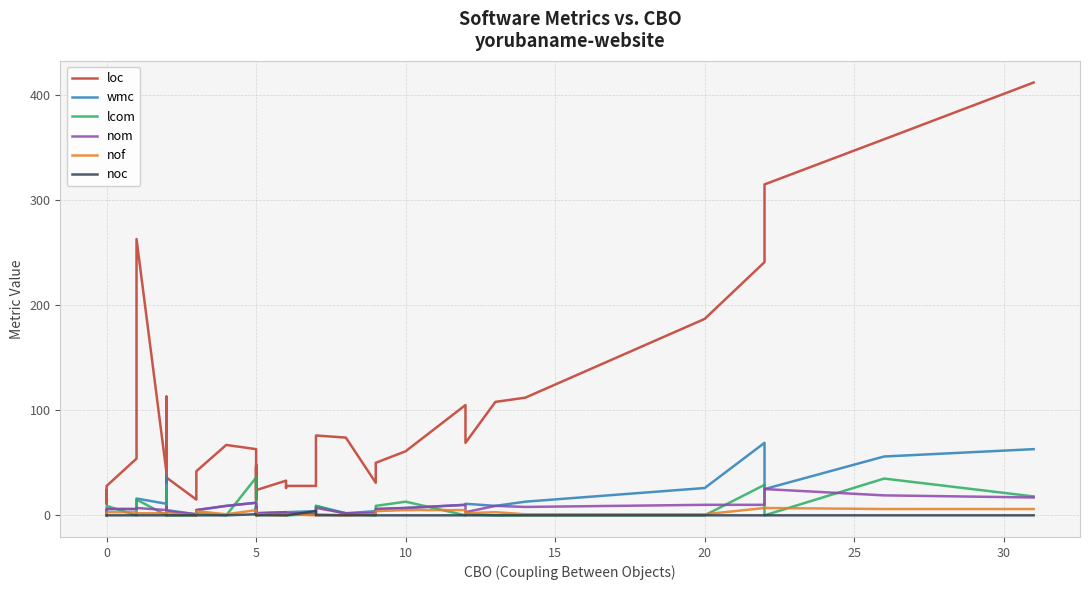

What is the difference between the maximum and minimum values in the wmc series?

69